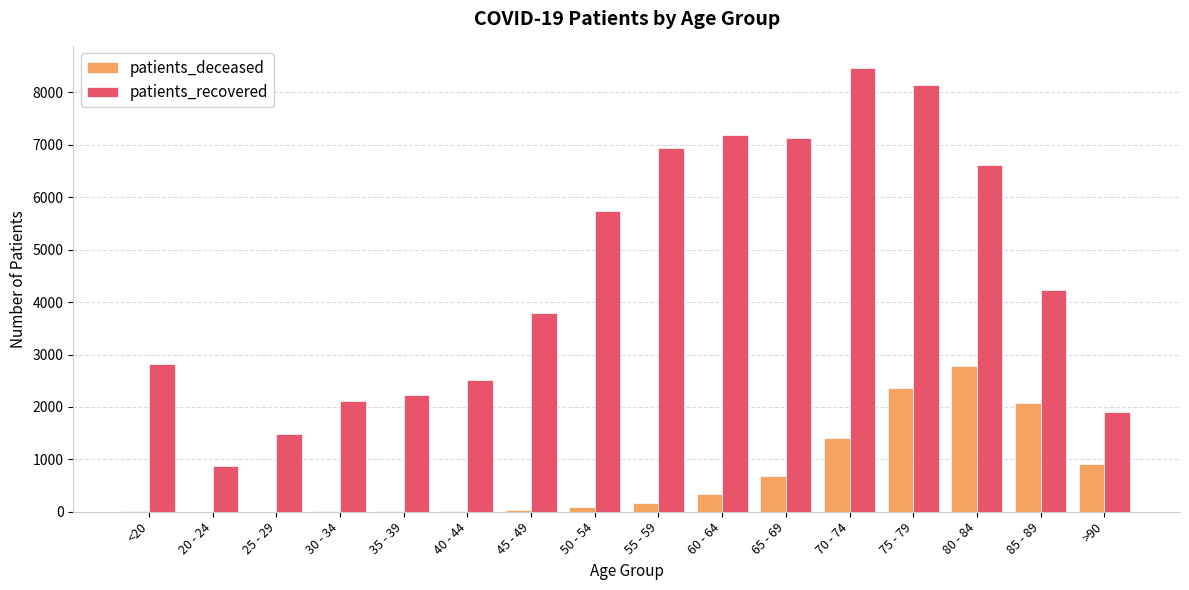

Between 60 - 64 and >90, which series saw the biggest shift?

patients_recovered